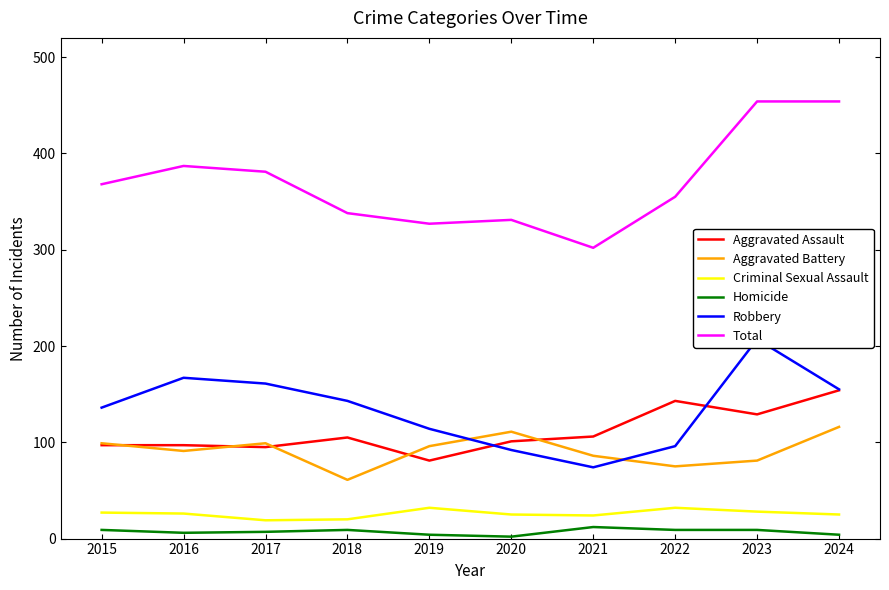

At which label does Aggravated Battery first exceed 96?

2015